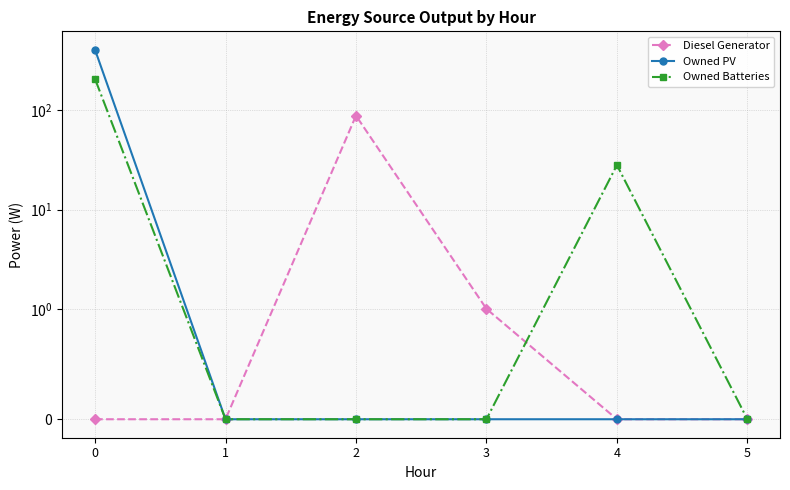

Is the value of Diesel Generator at 4 greater than the value of Owned Batteries at 5?

No